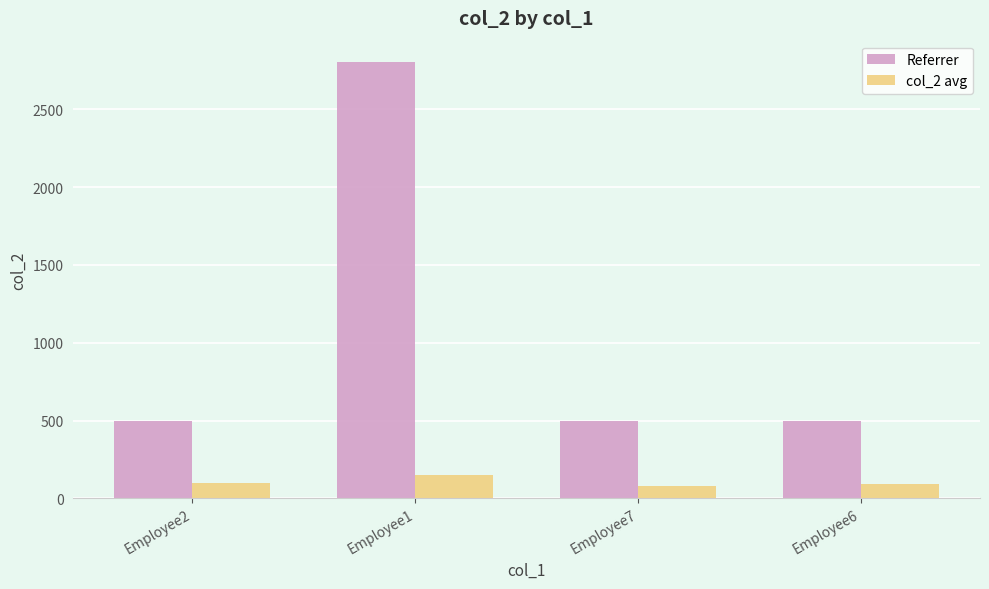

Rank the series at Employee6 from highest to lowest value.

Referrer, col_2 avg